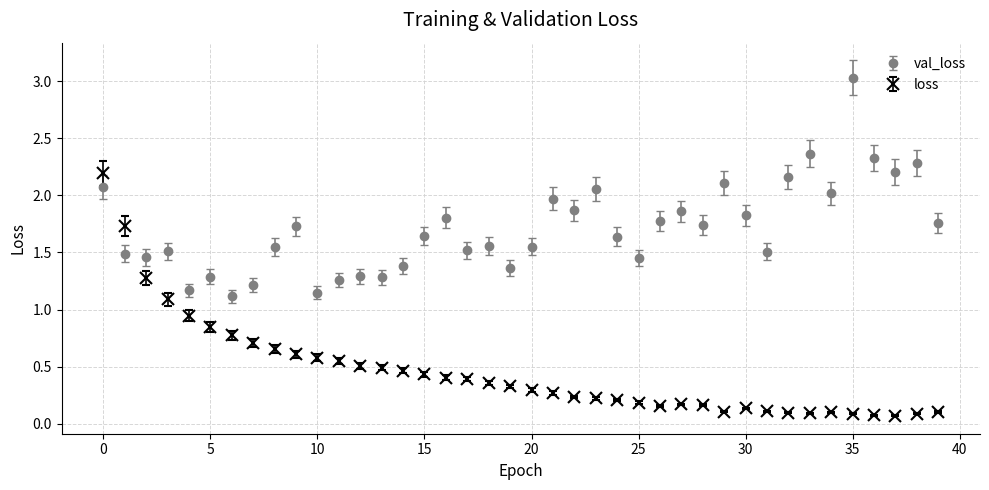

Which series has the largest total across all categories?

val_loss